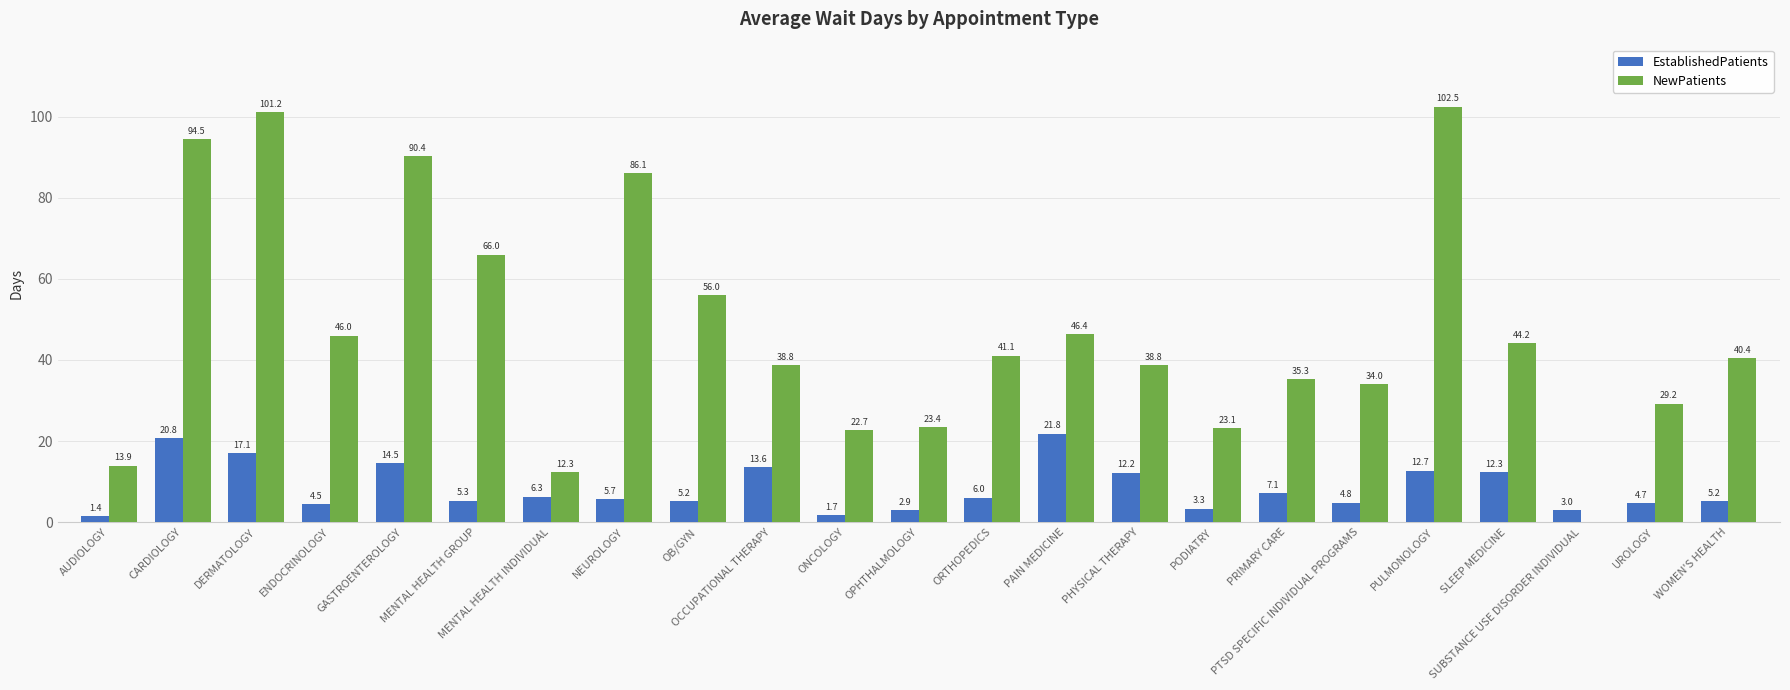

At which label is NewPatients closest to 51?

PAIN MEDICINE